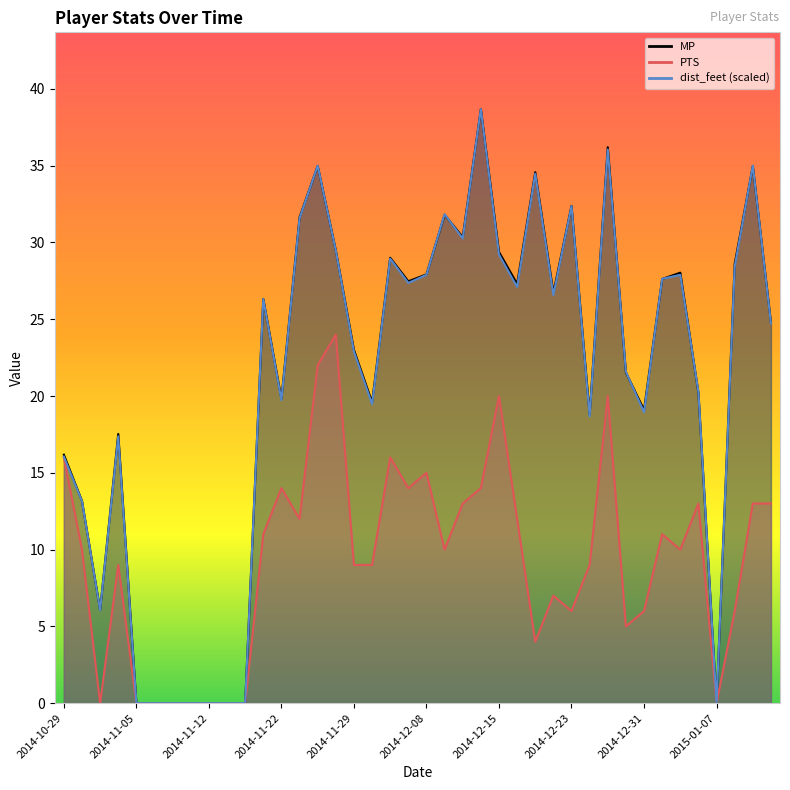

Which label corresponds to the smallest value in the chart?

2014-11-05